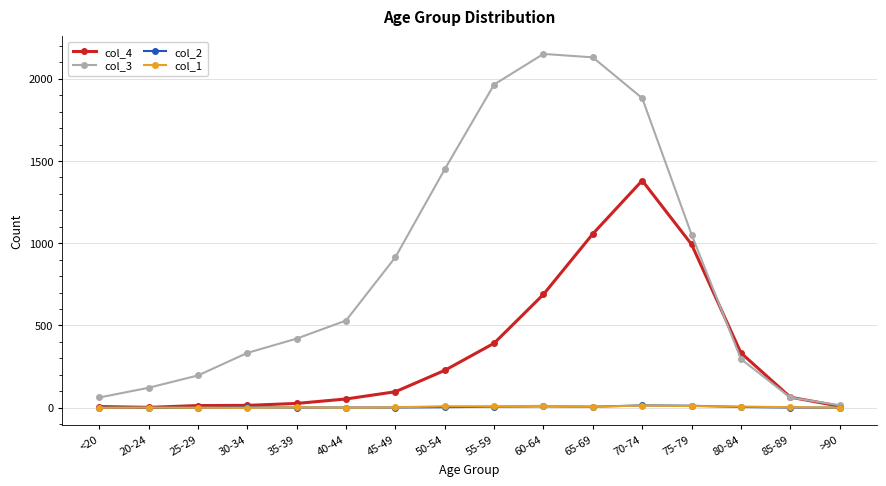

Which series has the largest range (max minus min)?

col_3